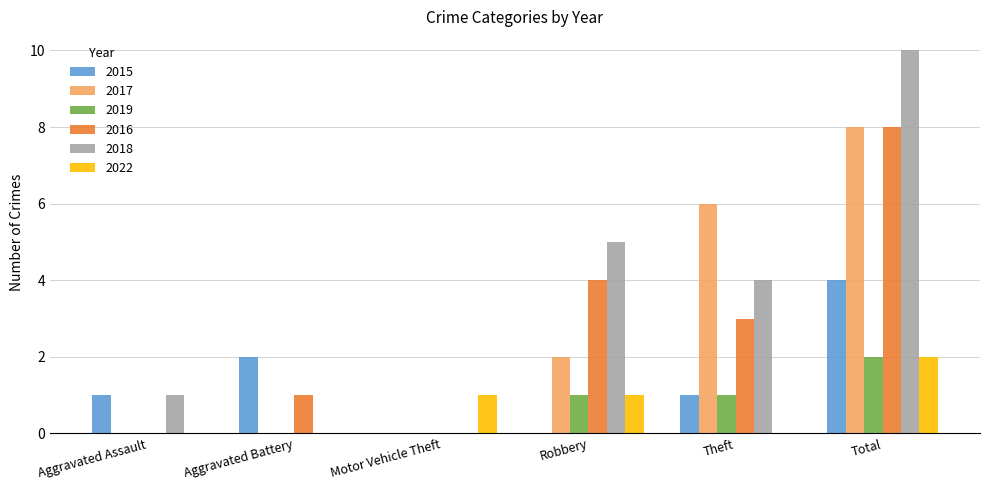

What is the sum of the 2022 values at Robbery and Total?

3